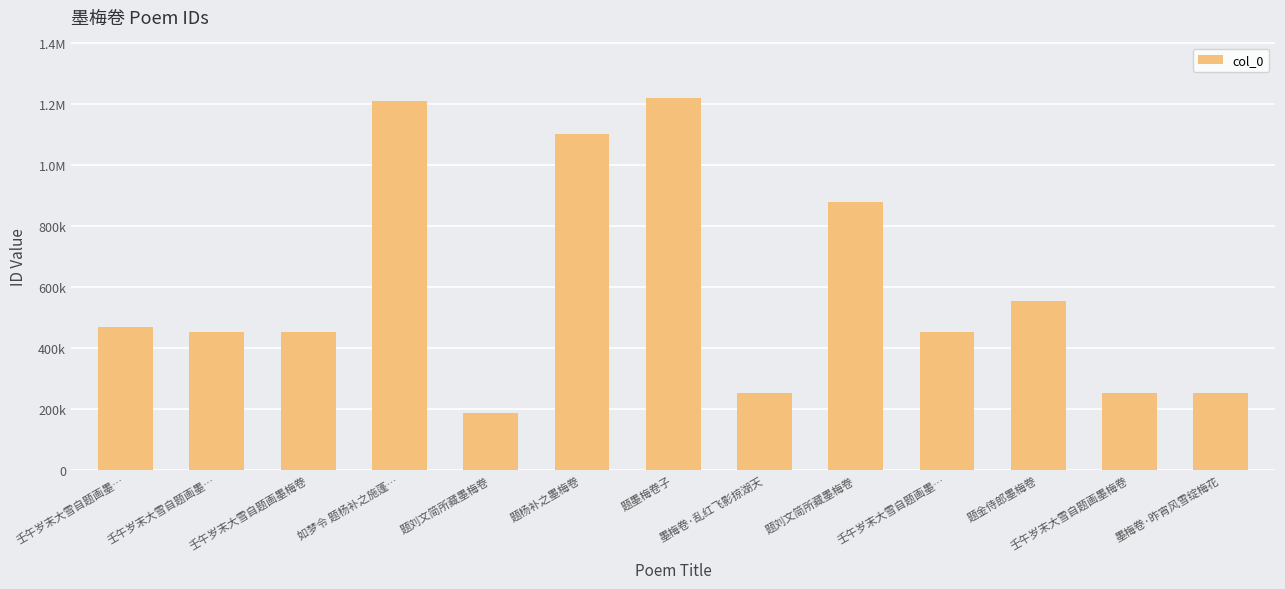

What is the difference between the second highest and second lowest values?

955974